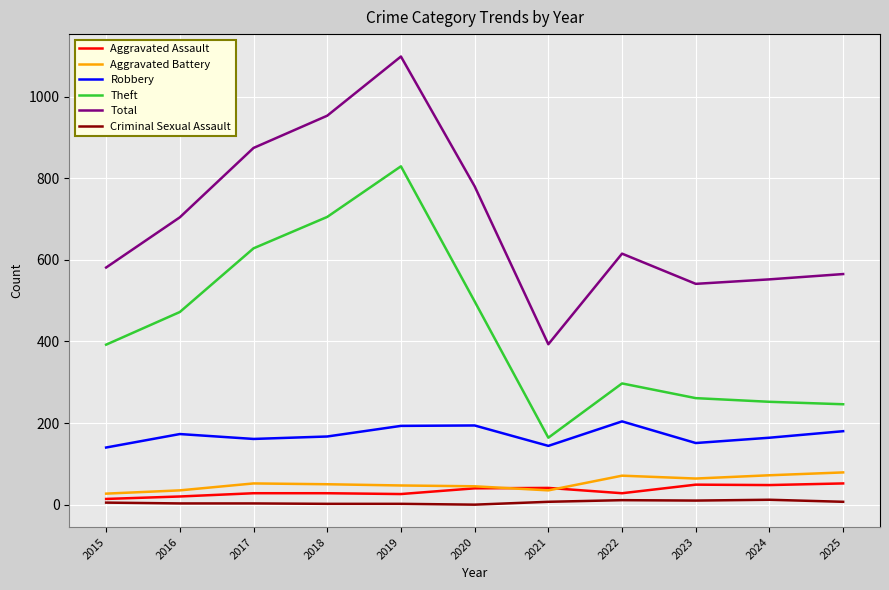

What is the maximum value for Aggravated Battery?

79